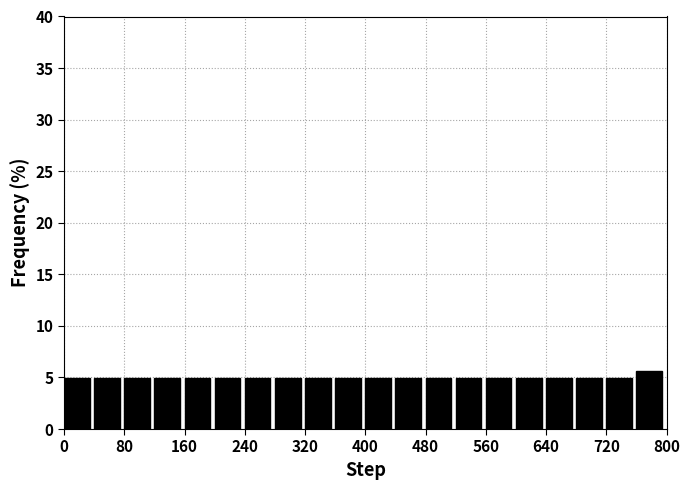

Over which range of the x-axis is the bar tallest?

760 to 800